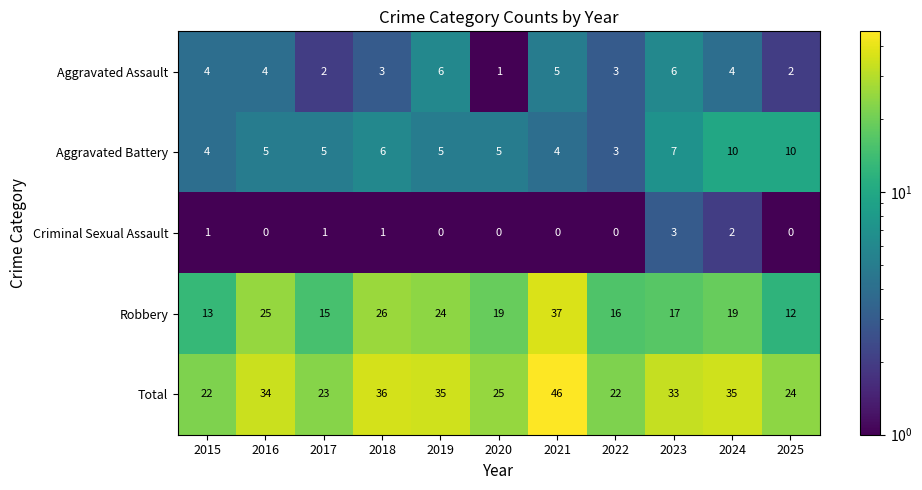

What is the maximum value shown in the chart?

46